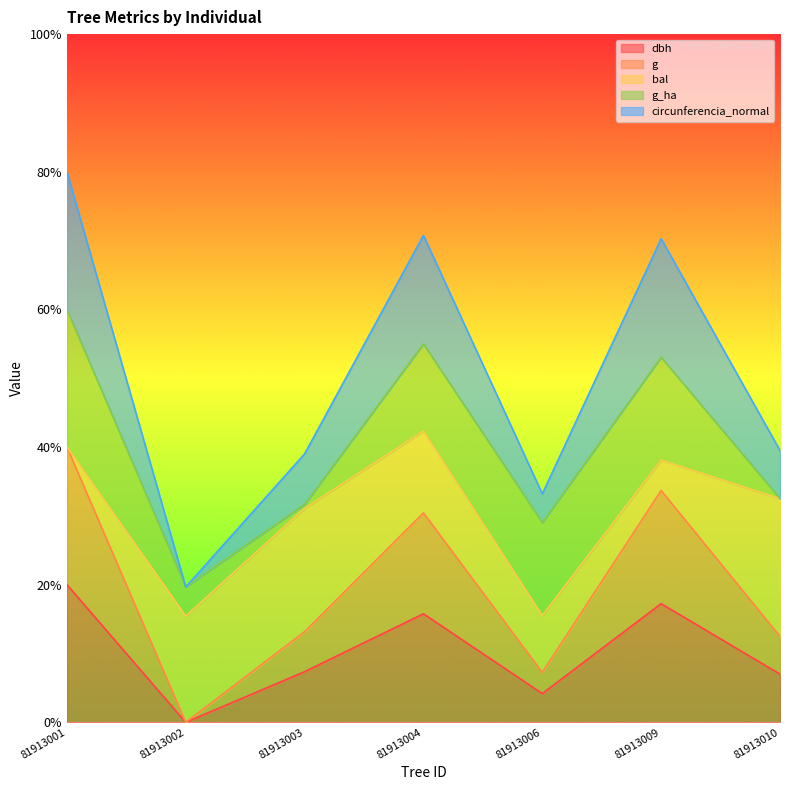

The g series shows 21.1 at 81913004. True or false?

False